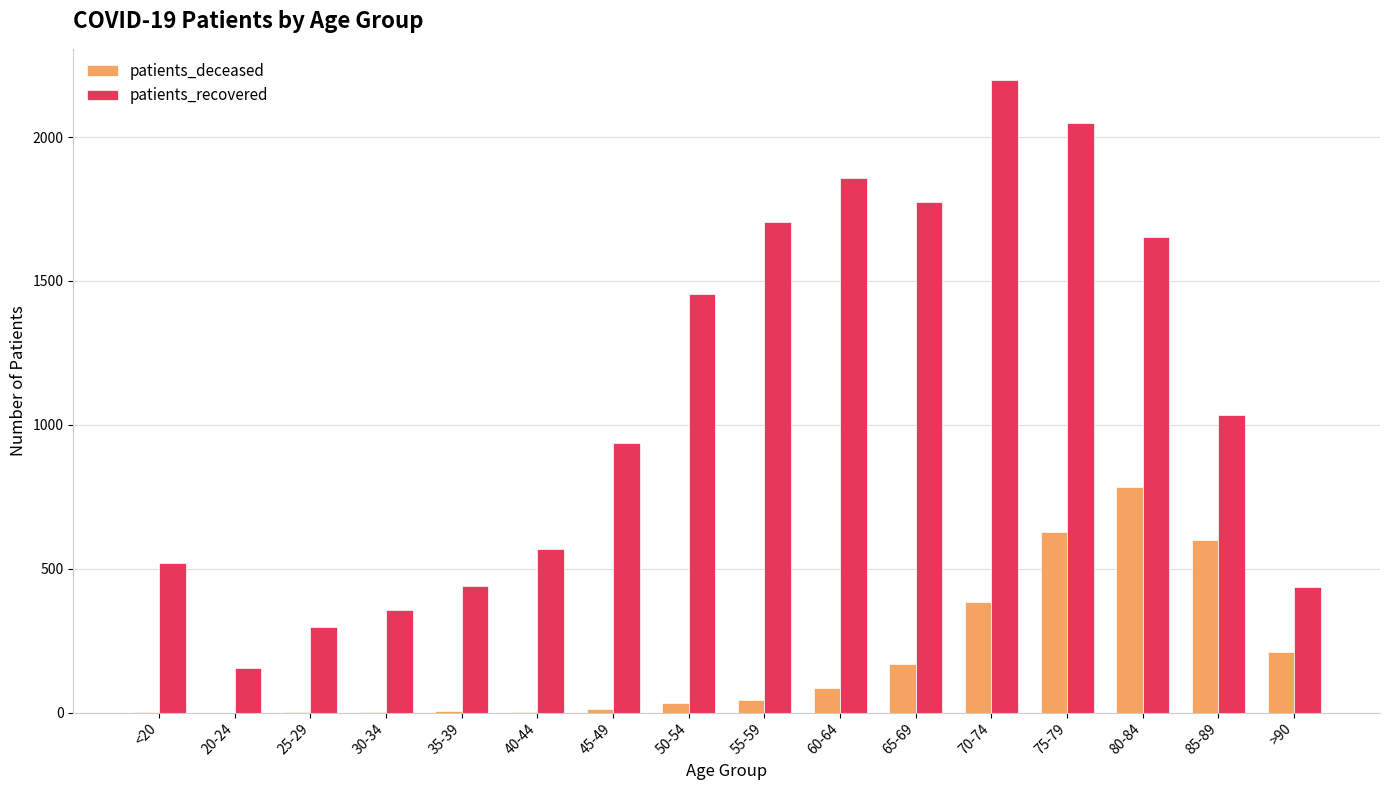

What is the difference between the patients_recovered values at 45-49 and 75-79?

1113